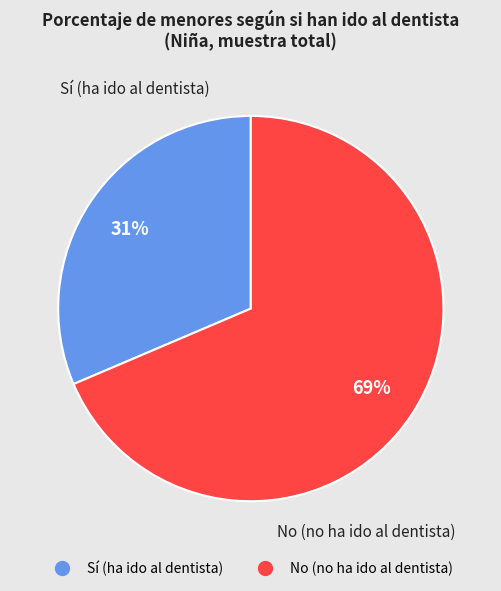

Does any single category account for the majority?

Yes